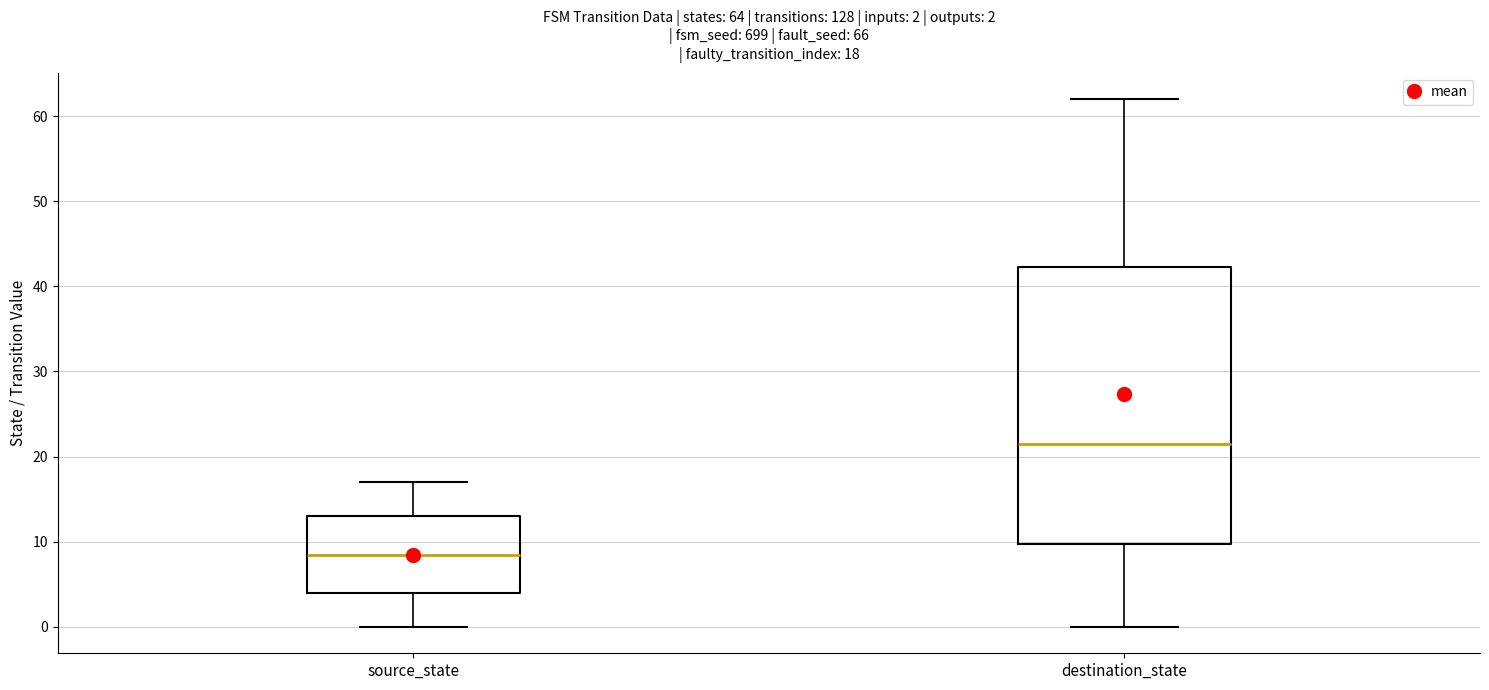

Which box's median line is the lowest?

source_state